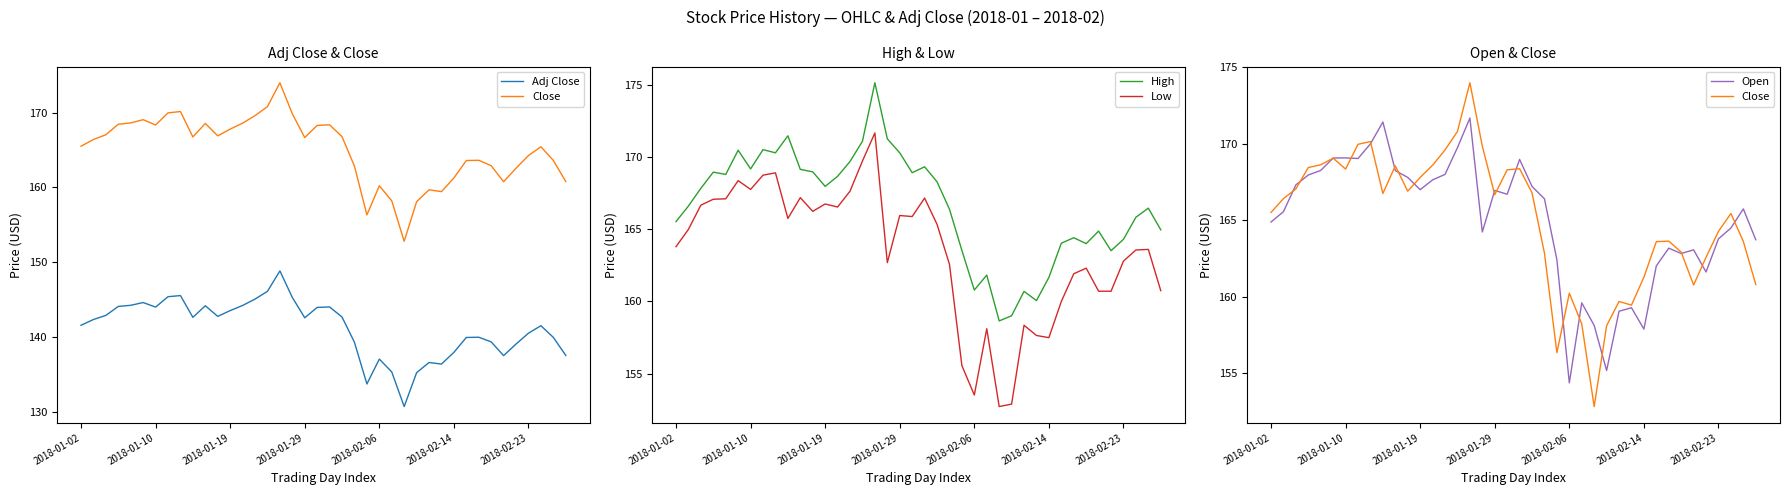

At which category does the chart reach its peak across all series?

16